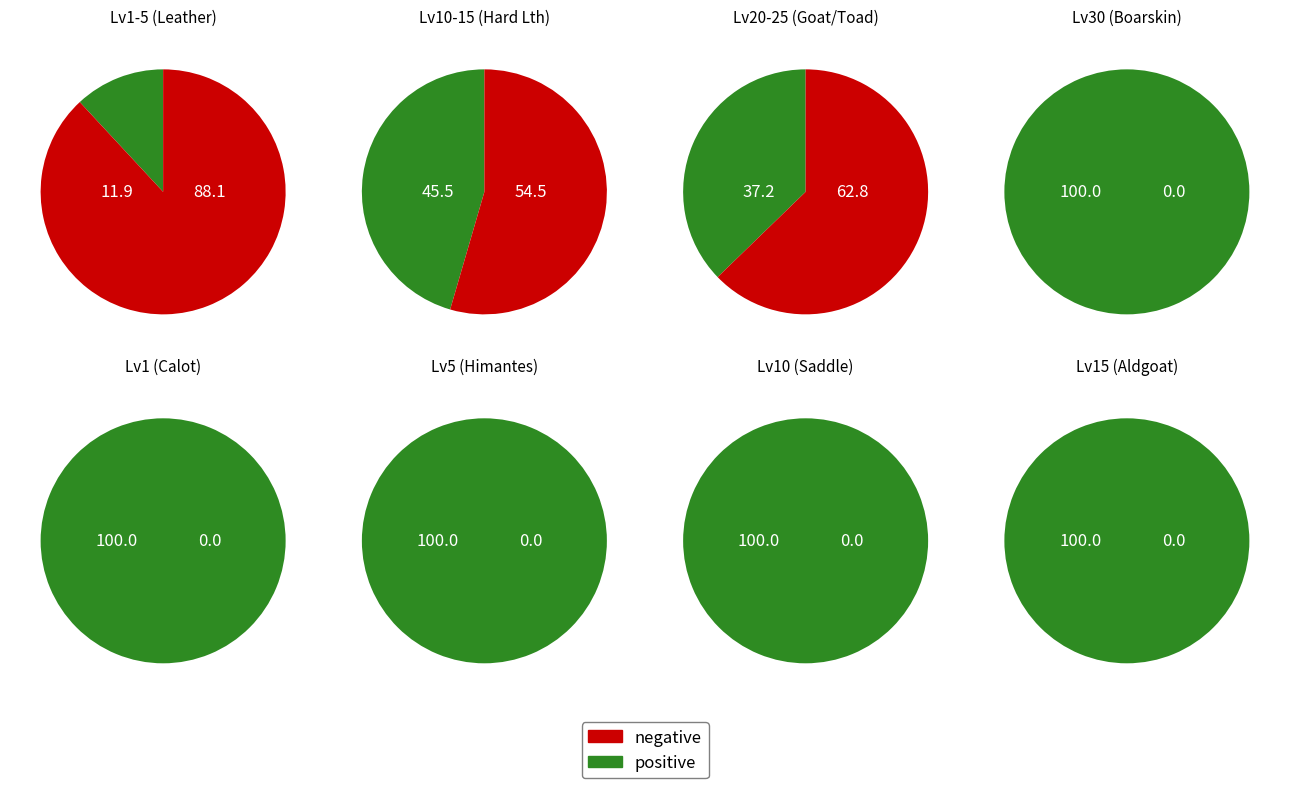

Does Level 20 account for over 50% of the chart?

No